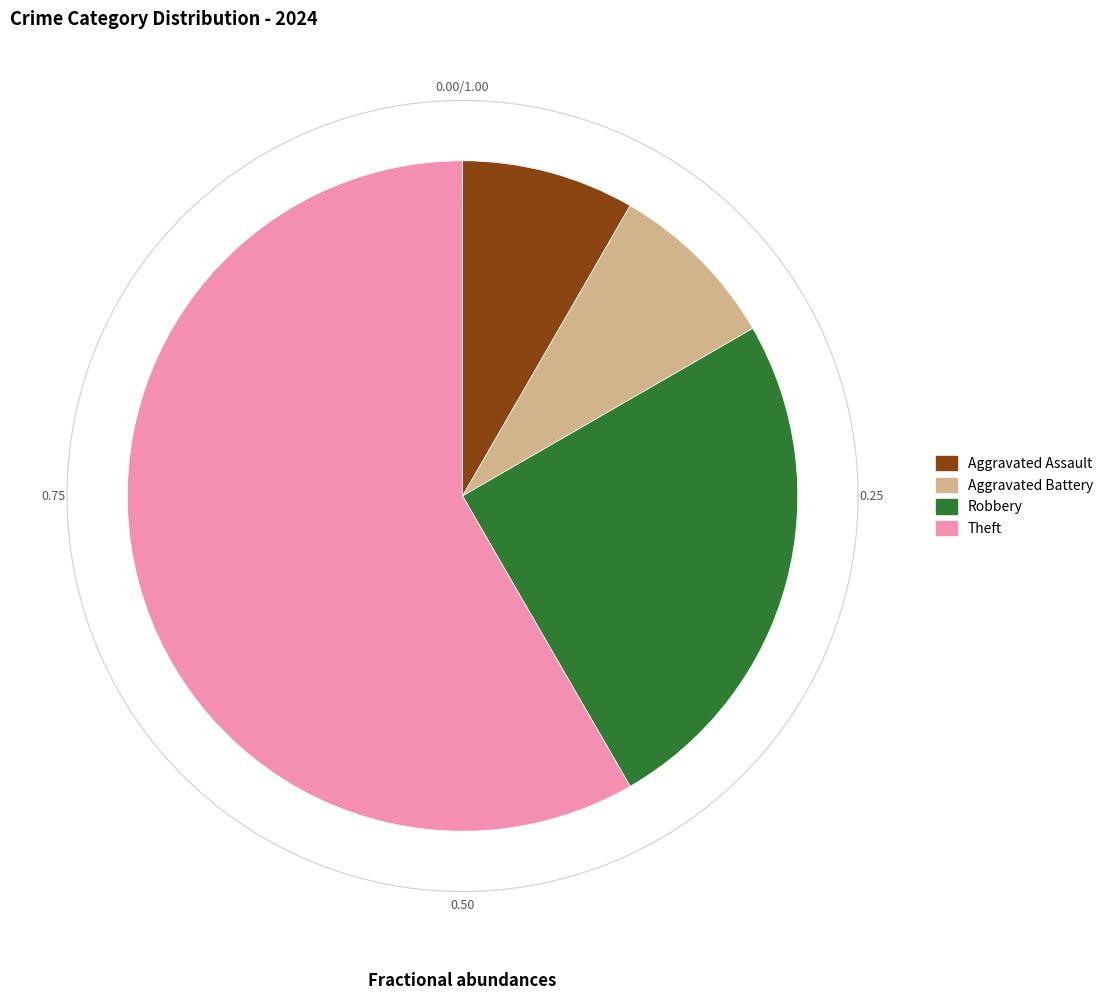

Rank the categories by value from lowest to highest.

Aggravated Assault, Aggravated Battery, Robbery, Theft